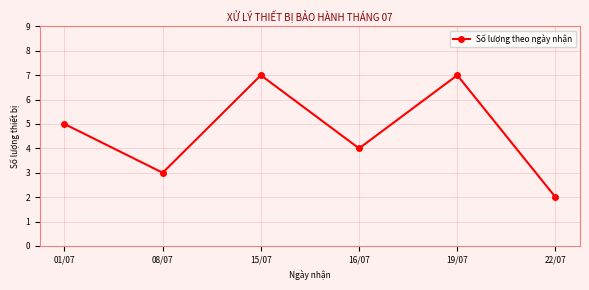

What is the average value?

5